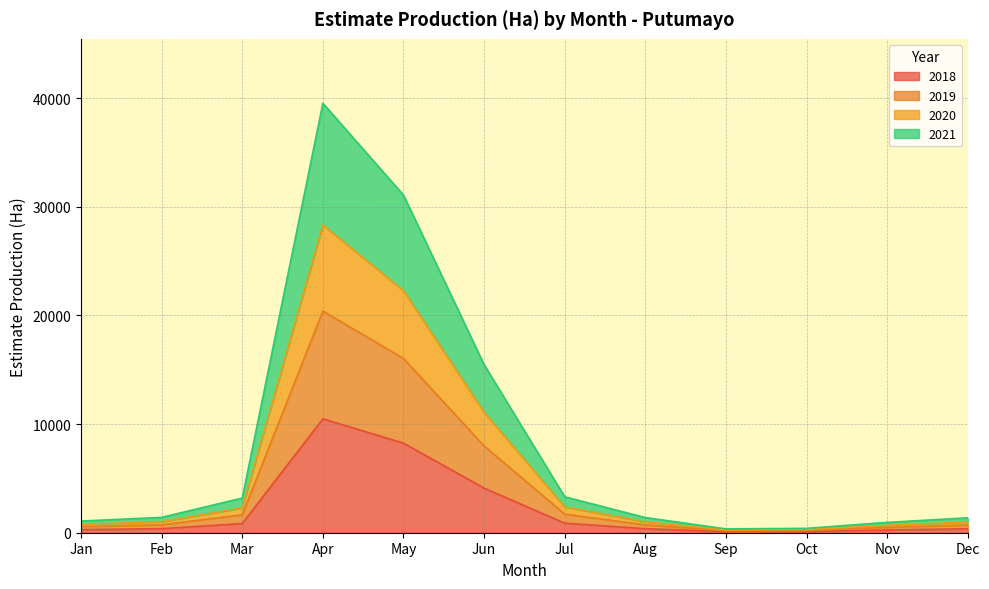

What is the value of the 2018 point at the 10th from the left?

107.0